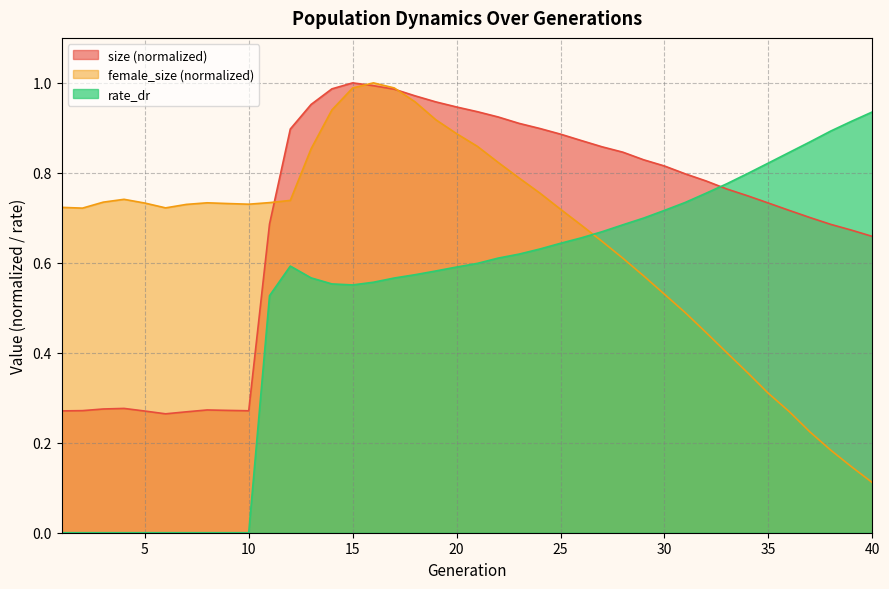

What are all the series names shown in the legend?

size (normalized), female_size (normalized), rate_dr